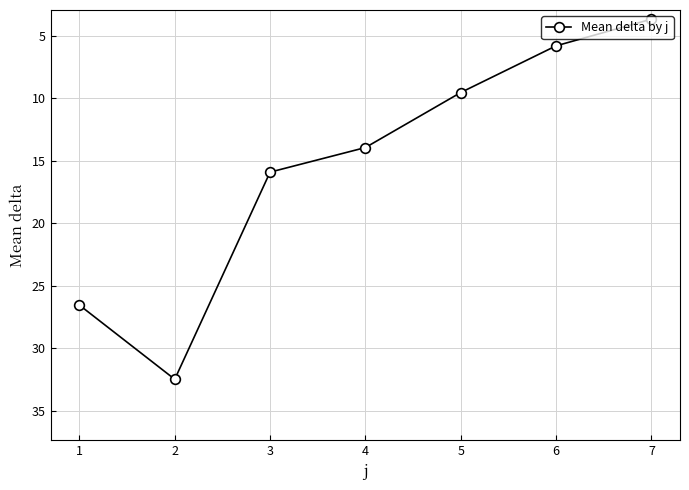

What is the value of the 1st point from the left?

26.5